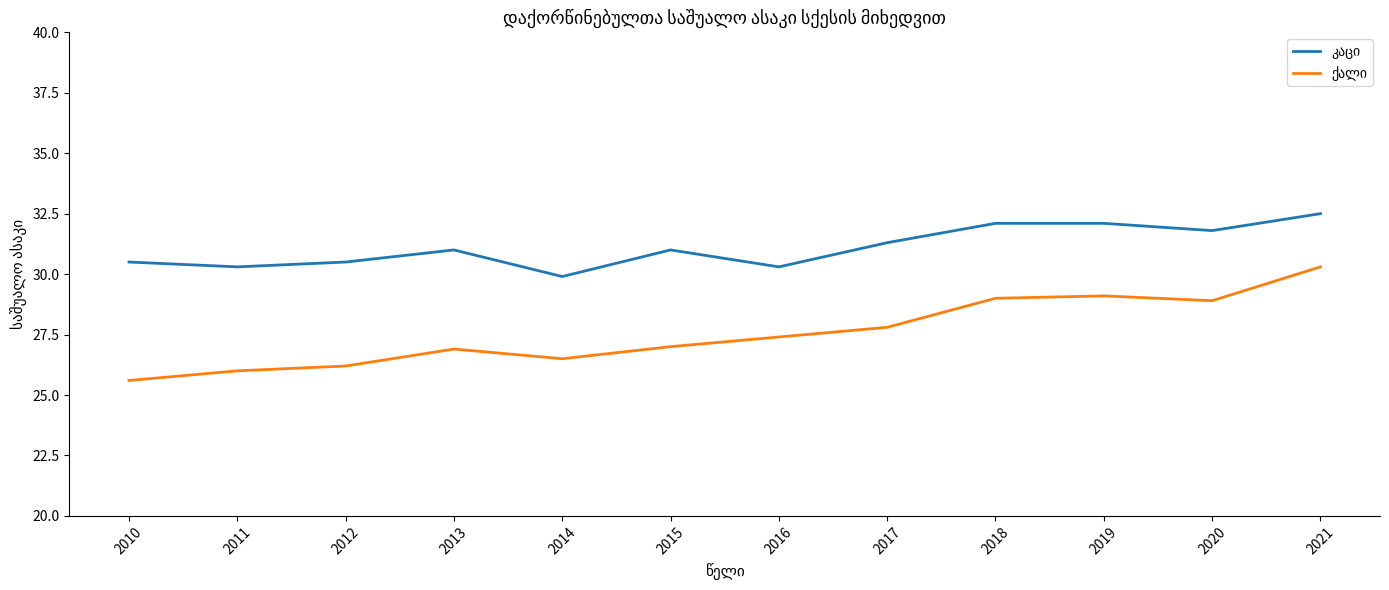

What is the maximum value shown in the chart?

32.5